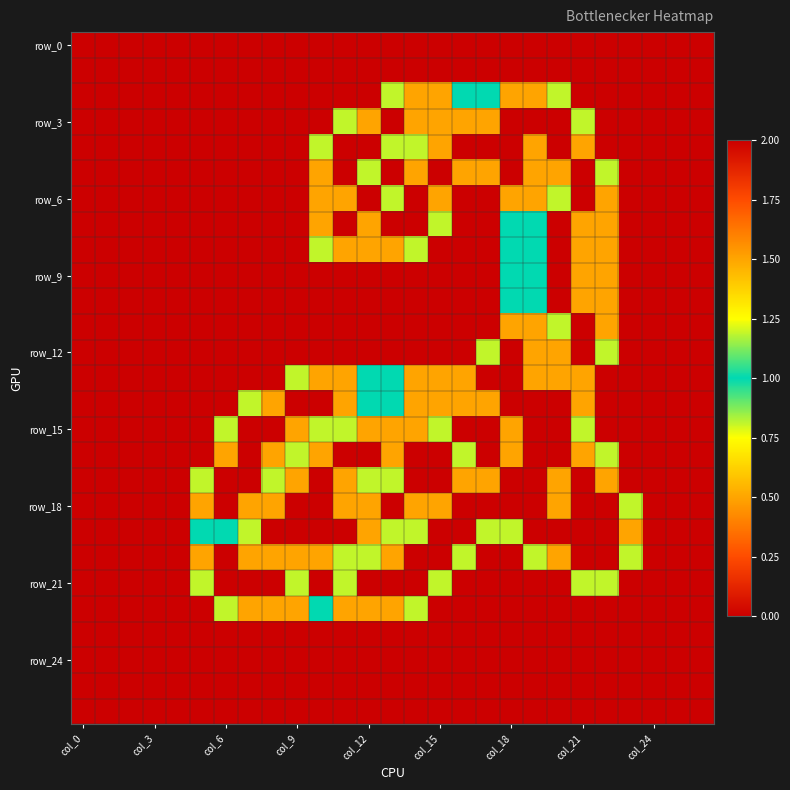

What is the maximum value shown in the chart?

2.0